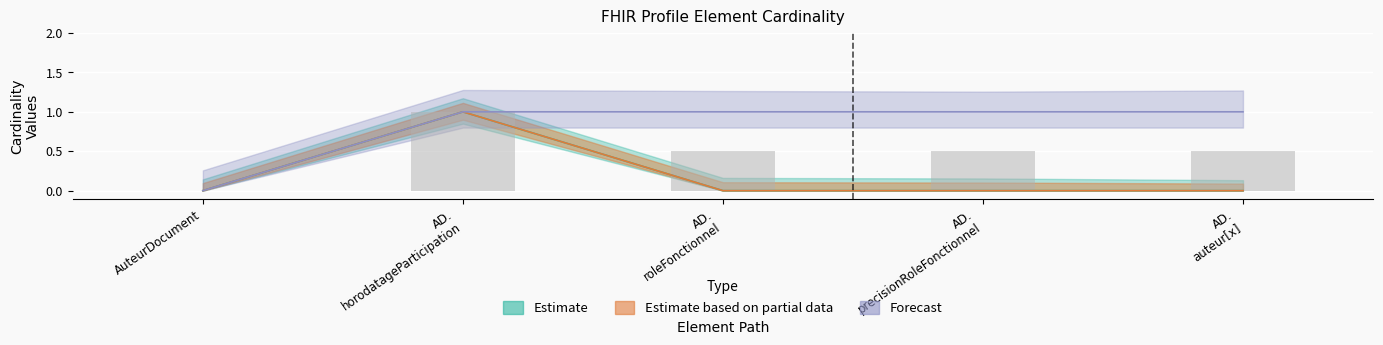

Reading left to right, what are all the values shown in this chart?

Min: 0	1	0	0	0
Base Min: 0	1	0	0	0